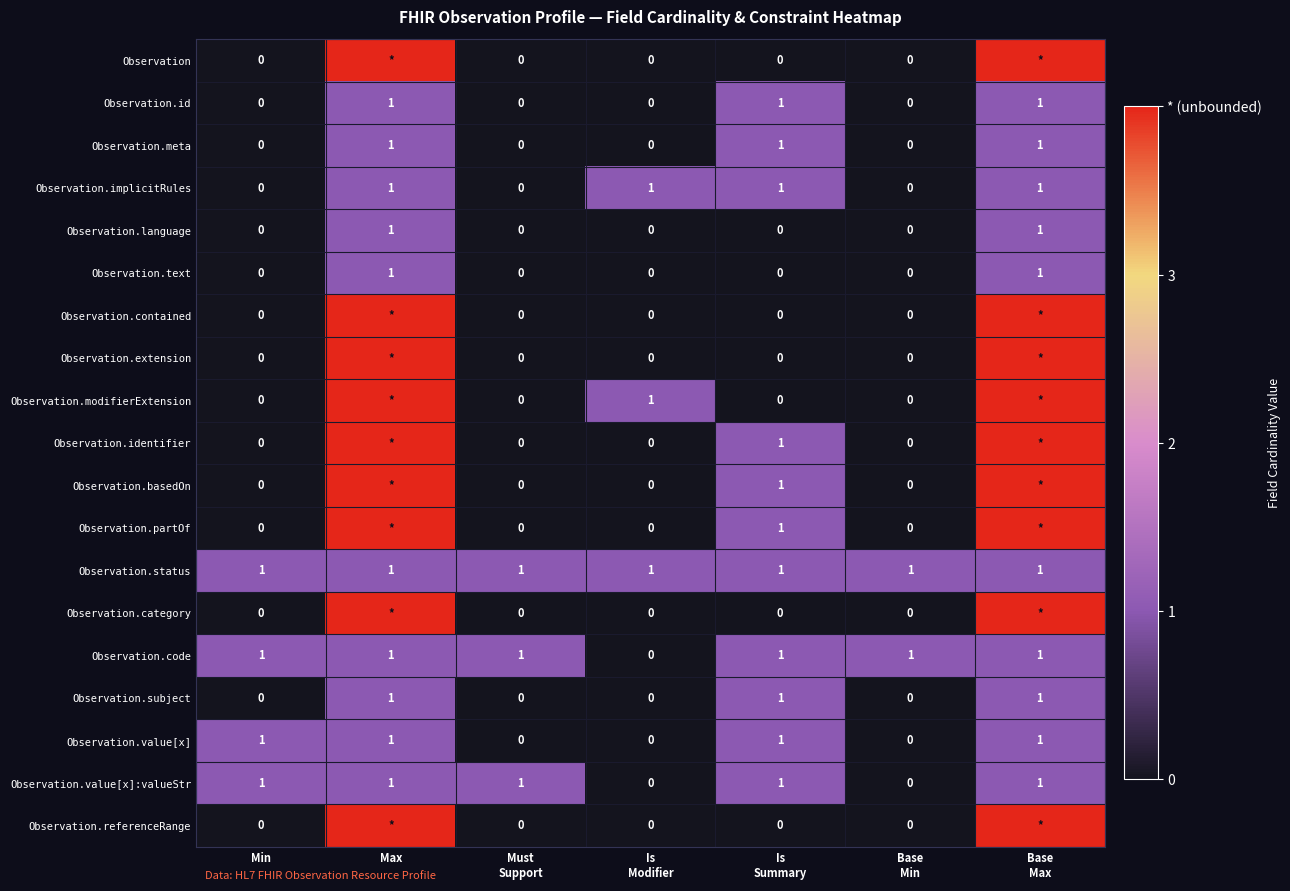

How many Observation.language values are between 0 and 1?

7